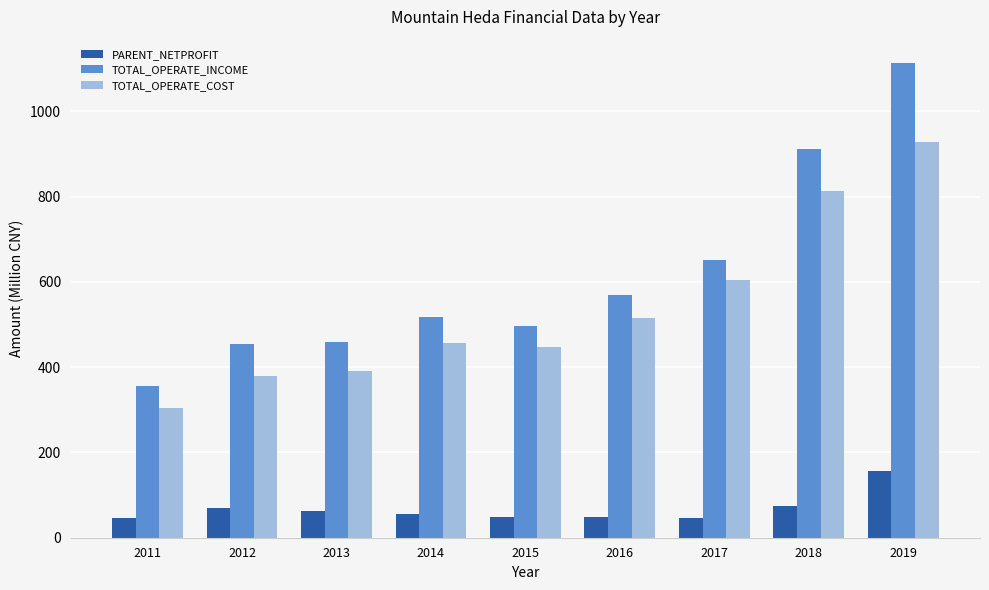

What is the difference between the maximum and minimum values in the PARENT_NETPROFIT series?

111.3